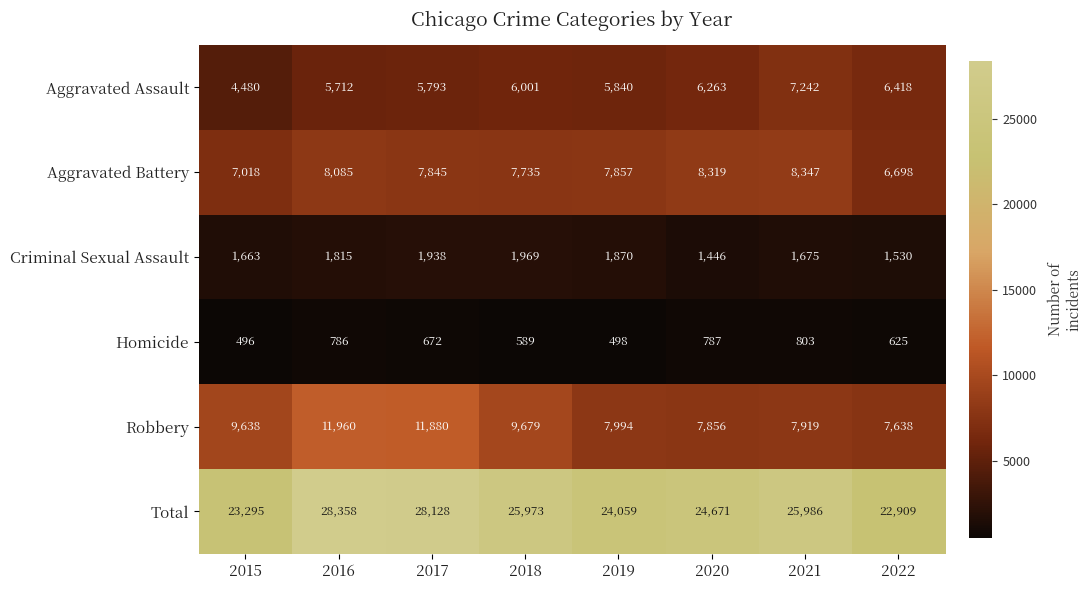

Which series has the widest spread of values?

Total